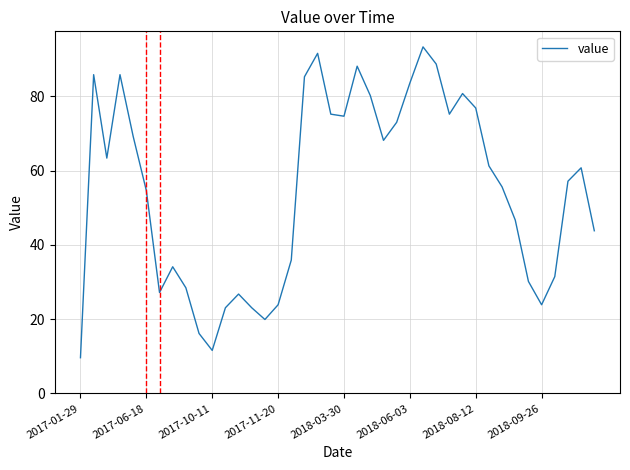

Is this an area chart (filled region under the line)?

No